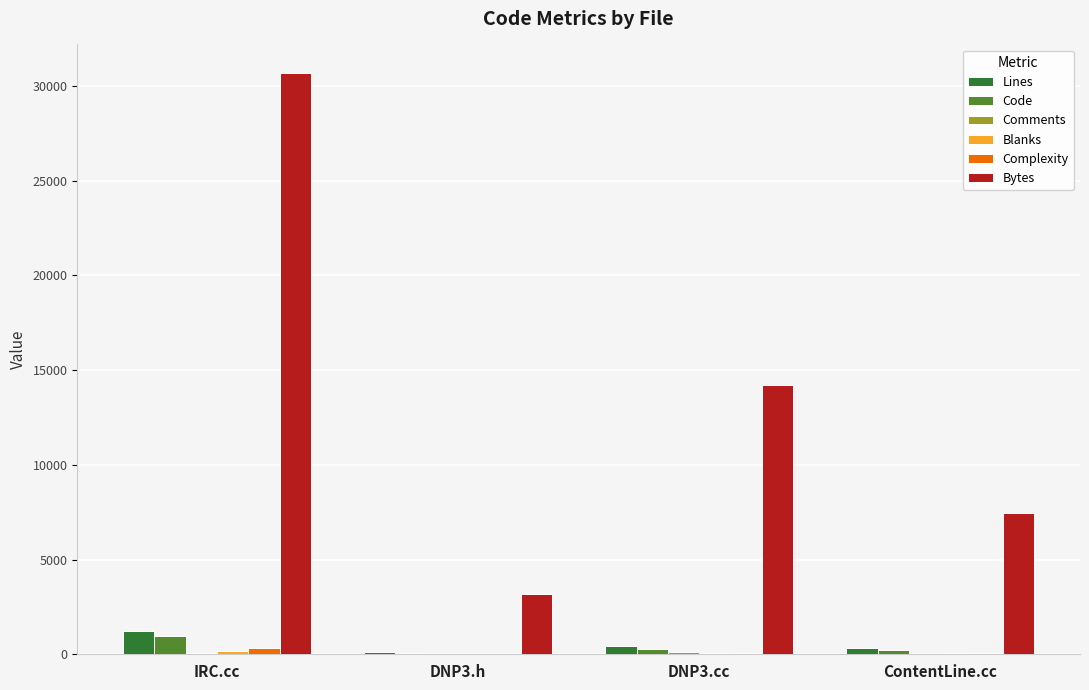

Are the bars grouped side by side (vs. stacked)?

Yes